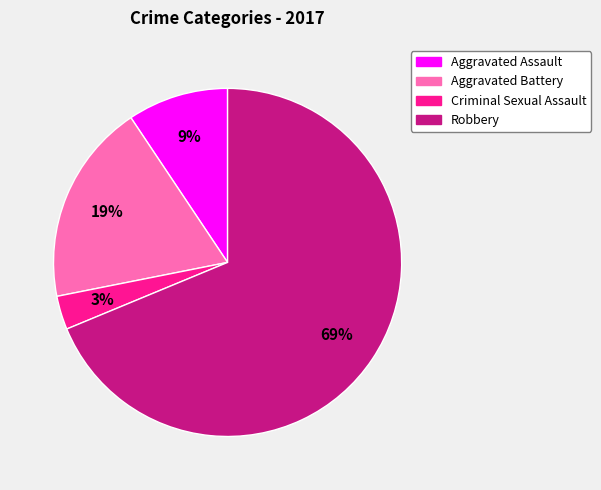

Which has a higher value, Aggravated Assault or Aggravated Battery?

Aggravated Battery